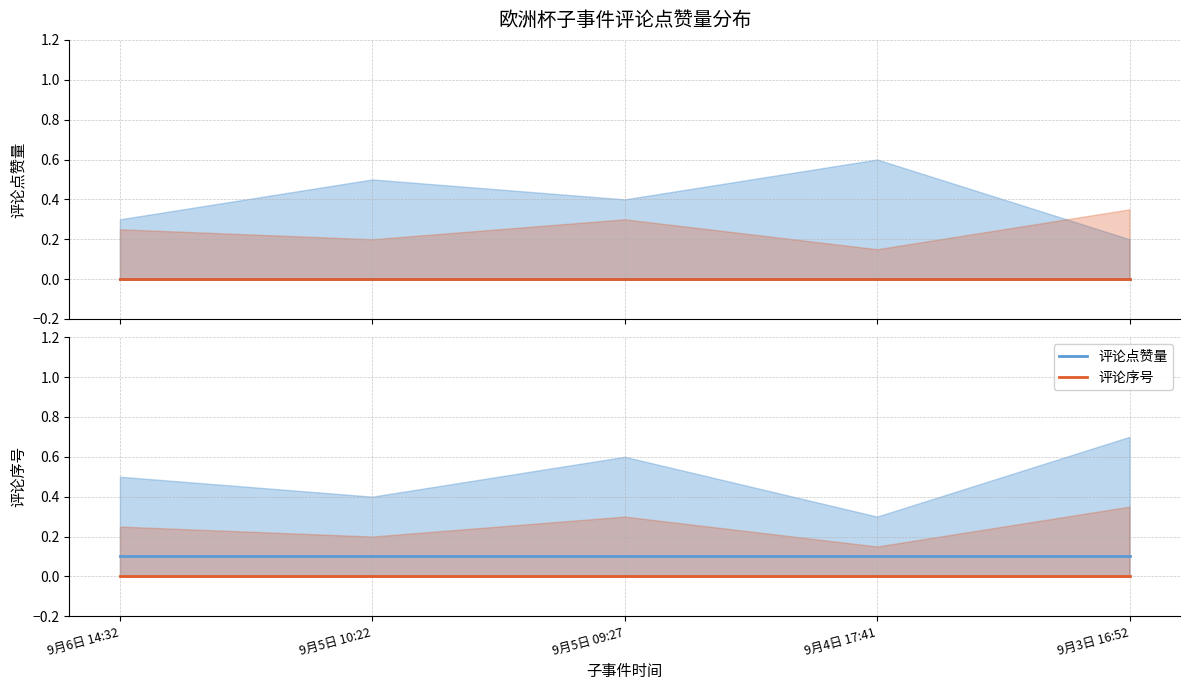

True or false: 评论点赞量 has a value of 0.0 at 9月5日 09:27.

True